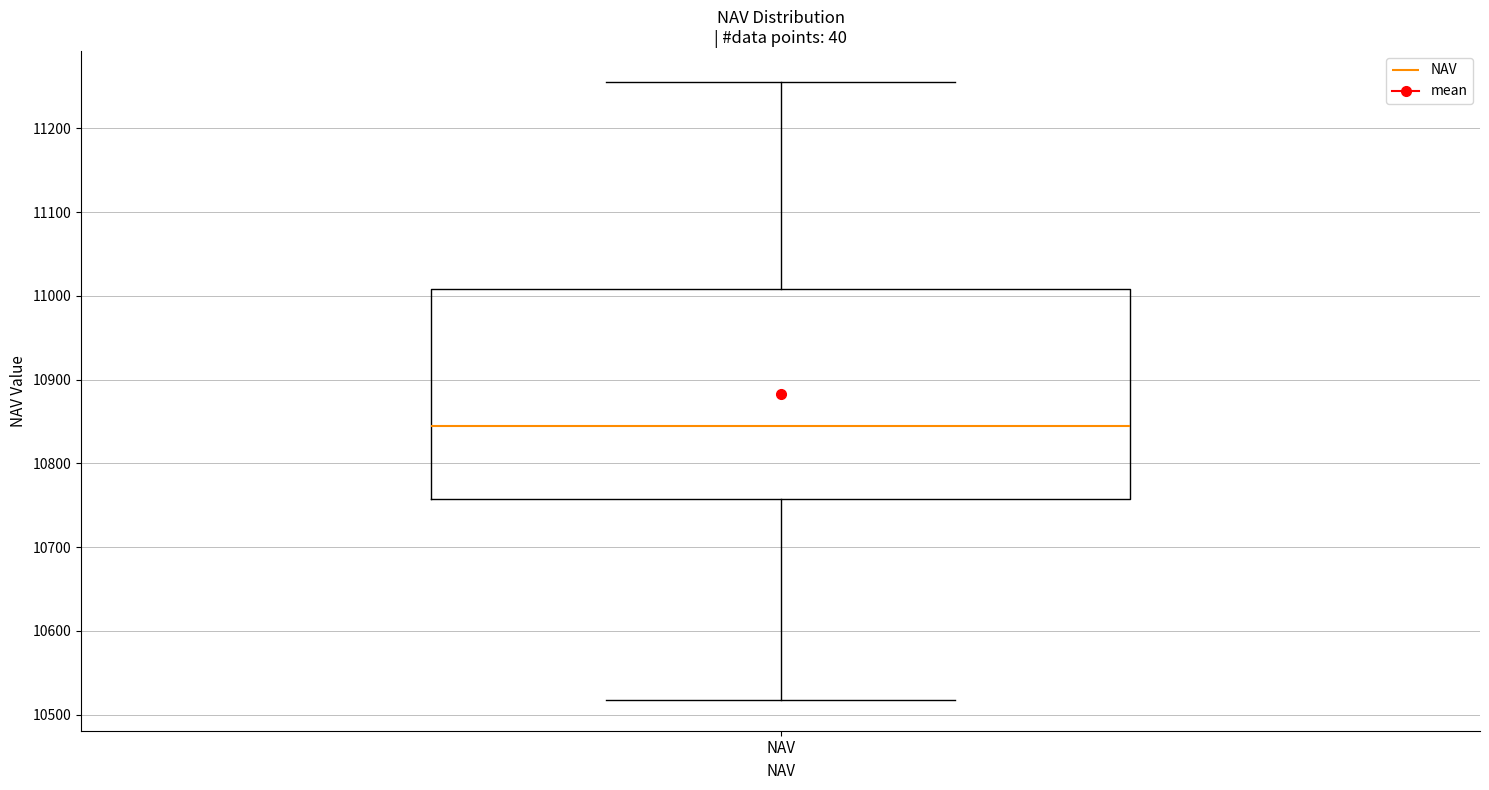

Transcribe this box plot: give where the median line is, the range the box spans, and where the two whiskers end, as read against the y-axis. The values are not printed on the chart, so give them approximately, as read against the axis.

median 10840, box 10760 to 11010, whiskers 10520 to 11260